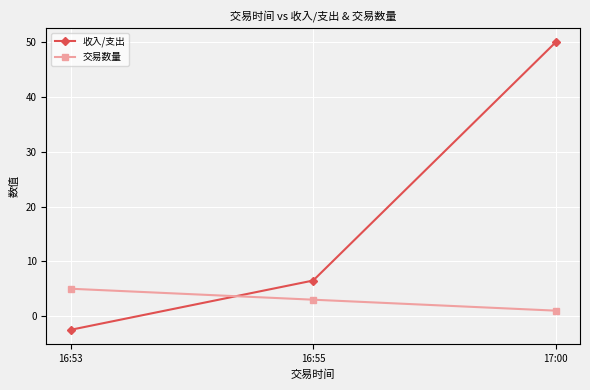

Read the 收入/支出 value at 16:53.

-2.5